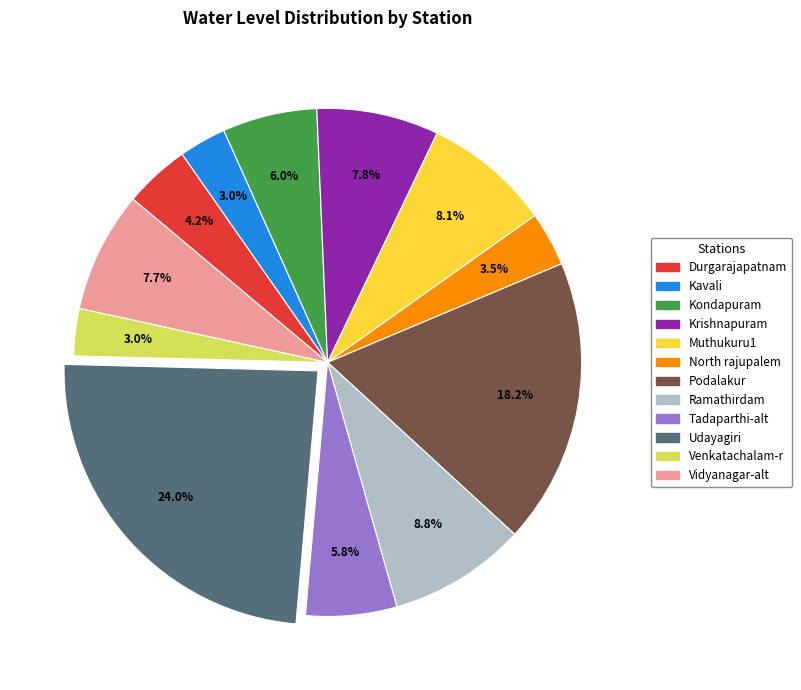

Do North rajupalem and Kondapuram together represent more than half of the pie?

No